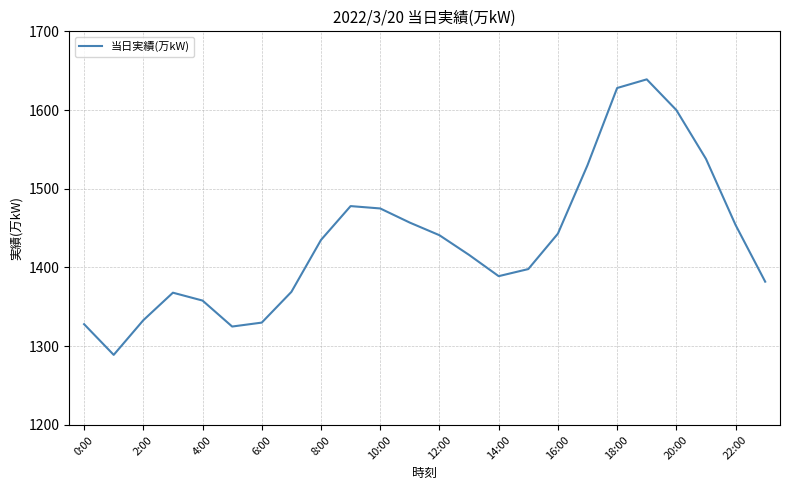

What is the difference between the maximum and minimum values?

350